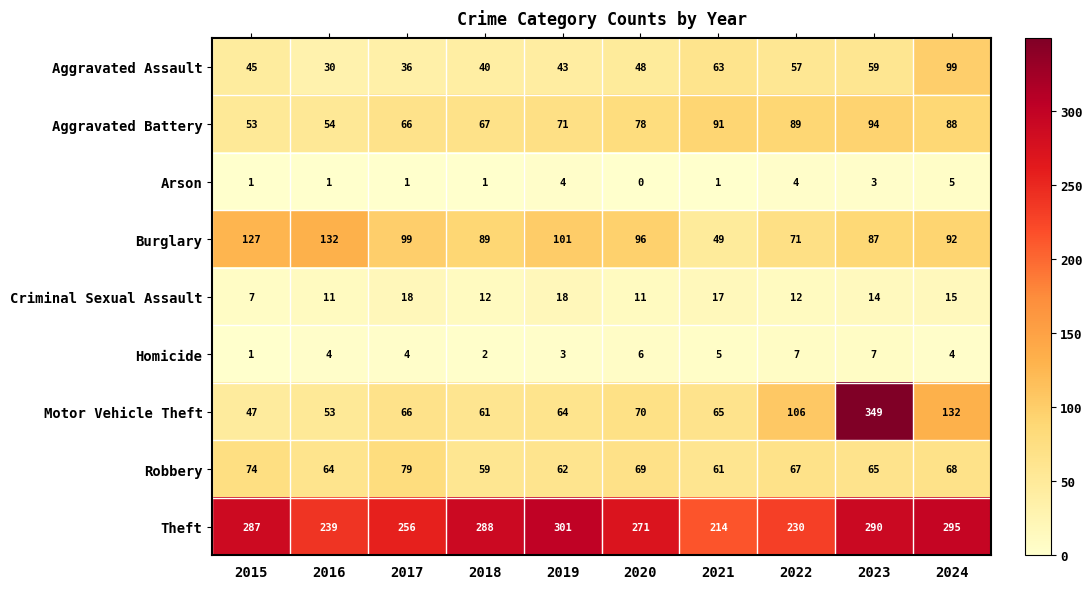

Count the number of data series in this chart.

9